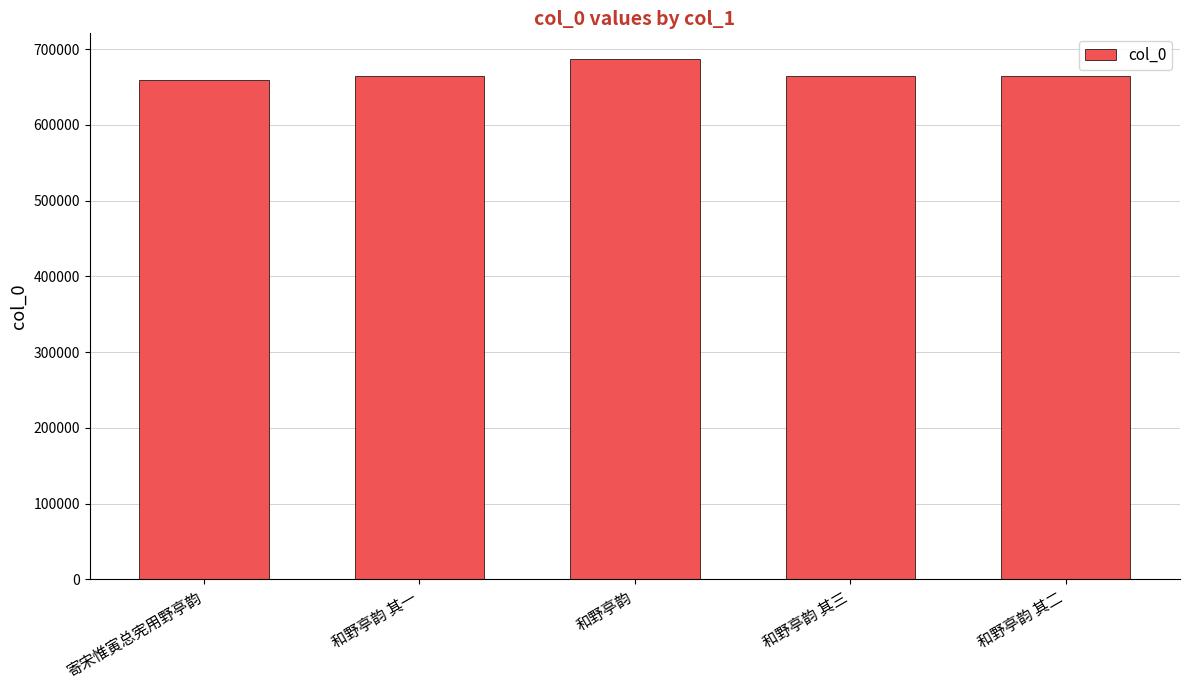

The value at 和野亭韵 is 686677. True or false?

True